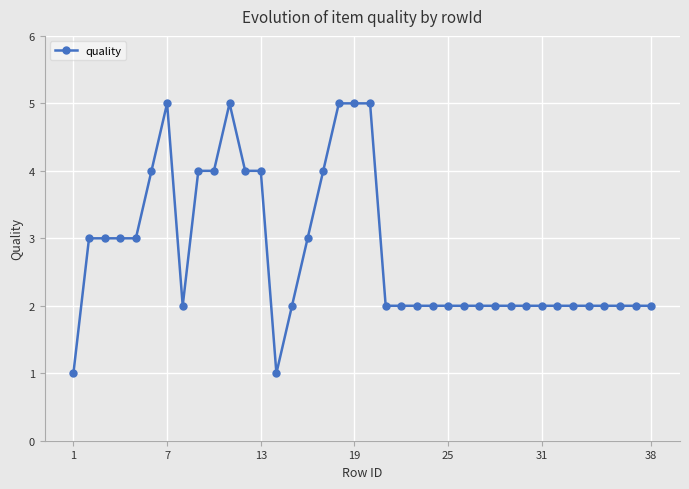

What is the maximum value shown in the chart?

5